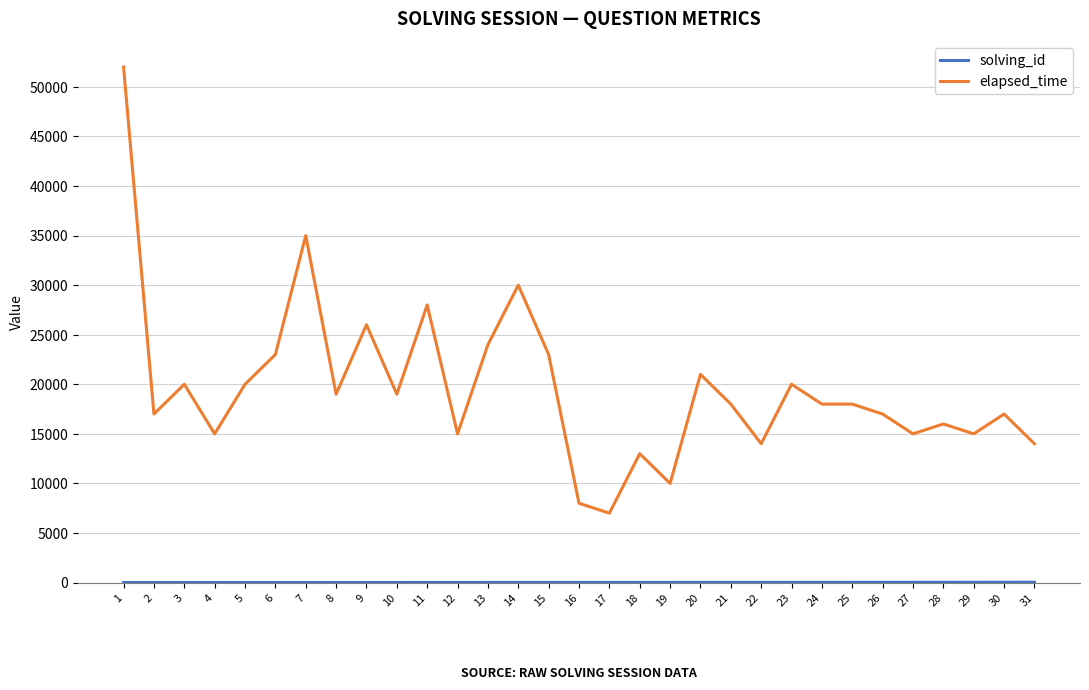

How many lines are shown in the chart?

2